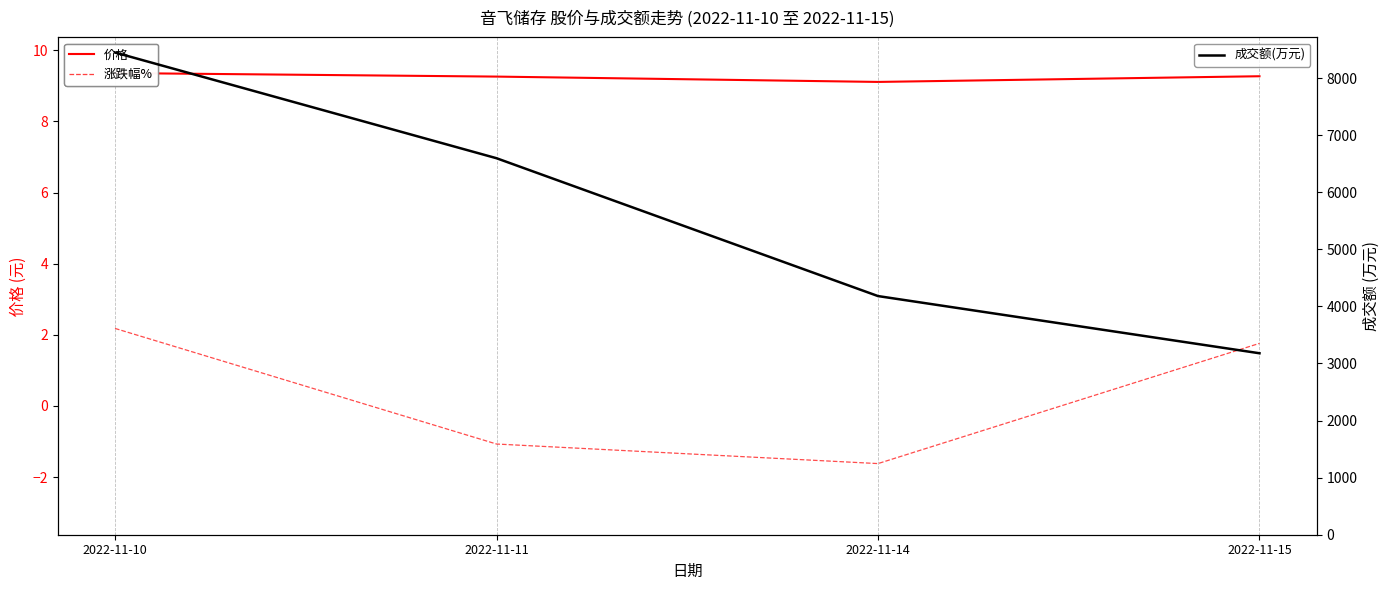

How many interior local valleys does the 价格 series have?

1